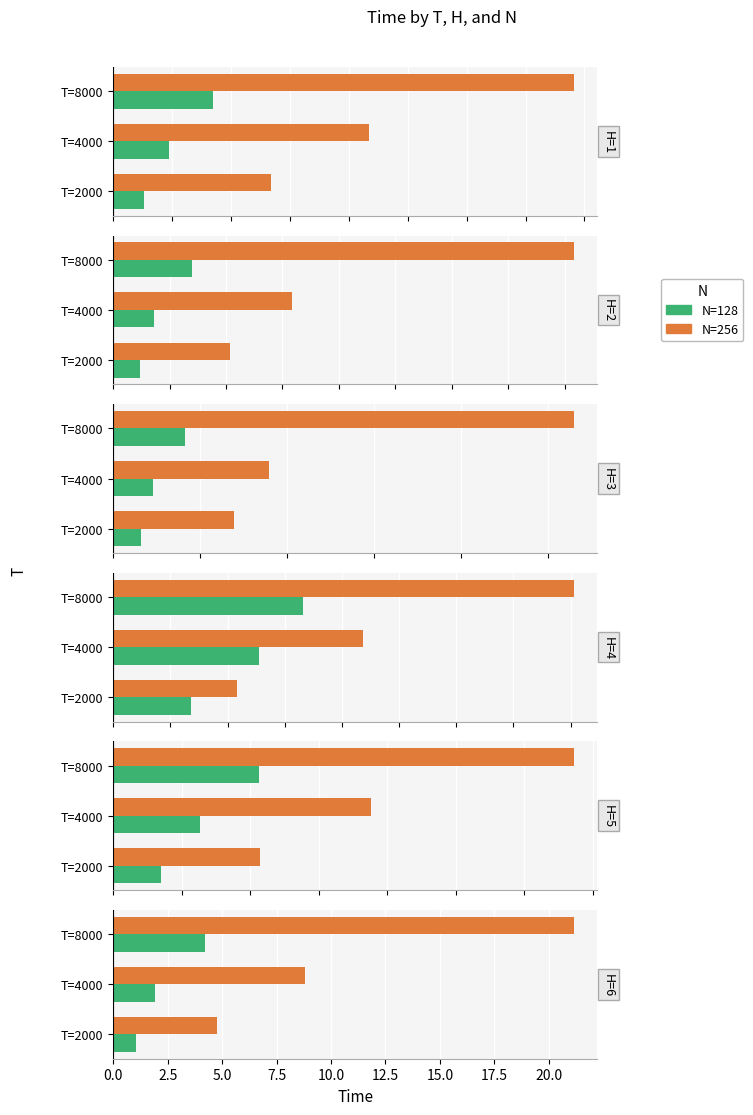

How many data points does each series have?

3